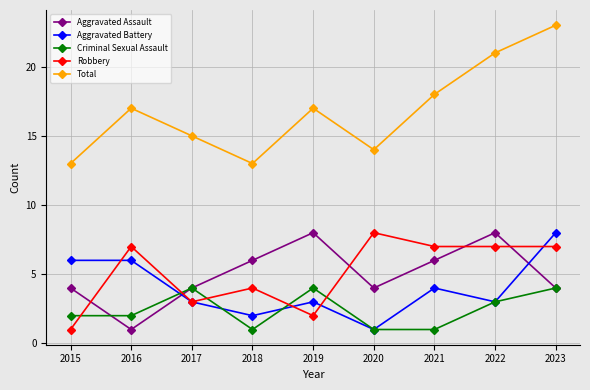

In Criminal Sexual Assault, how many points are higher than both neighbors (excluding endpoints)?

2